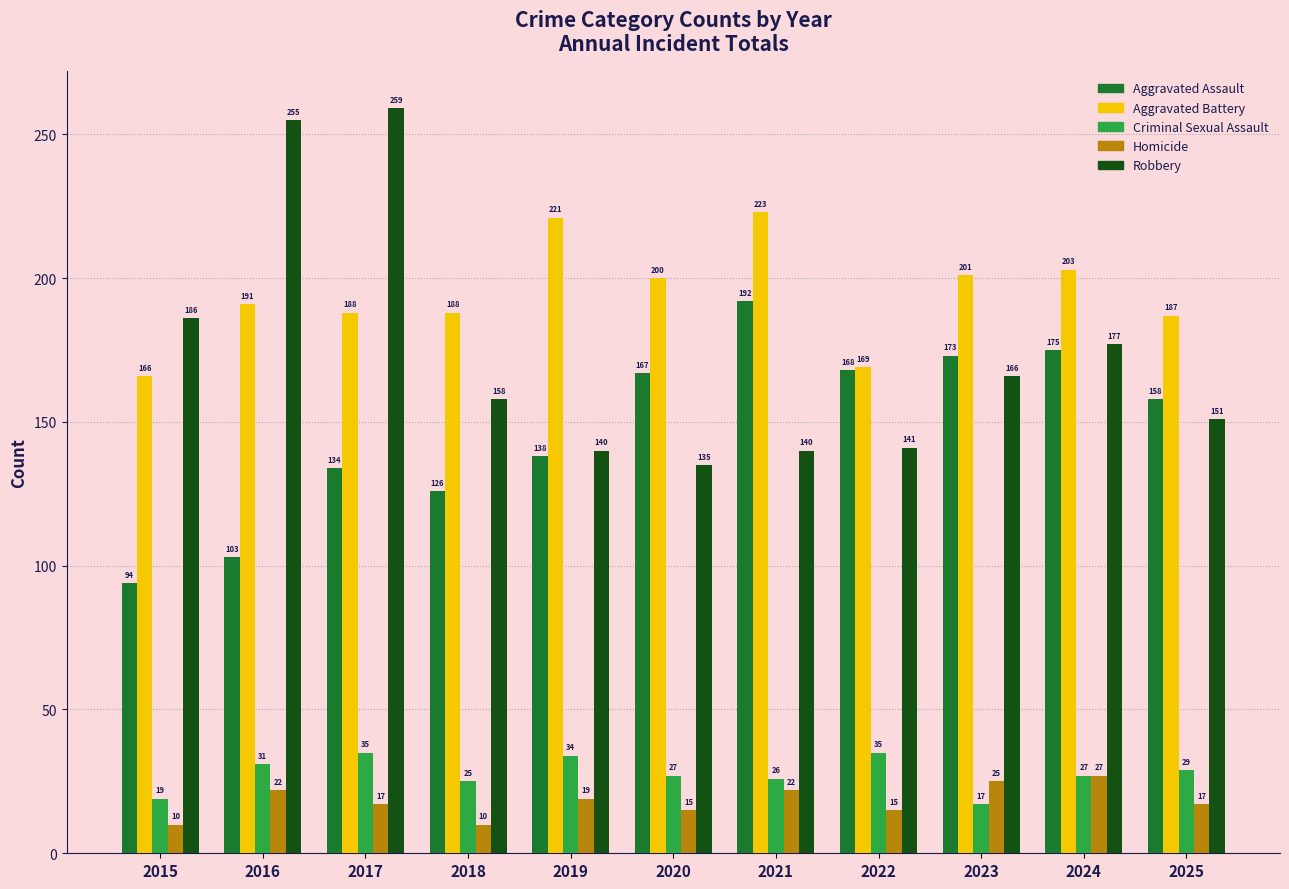

What is the average value of the Robbery series?

173